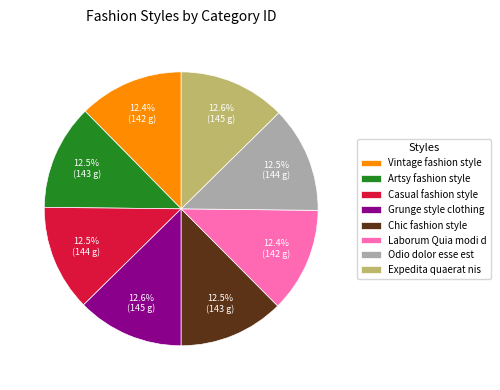

What percentage is NOT represented by Odio dolor esse est?

87.5%